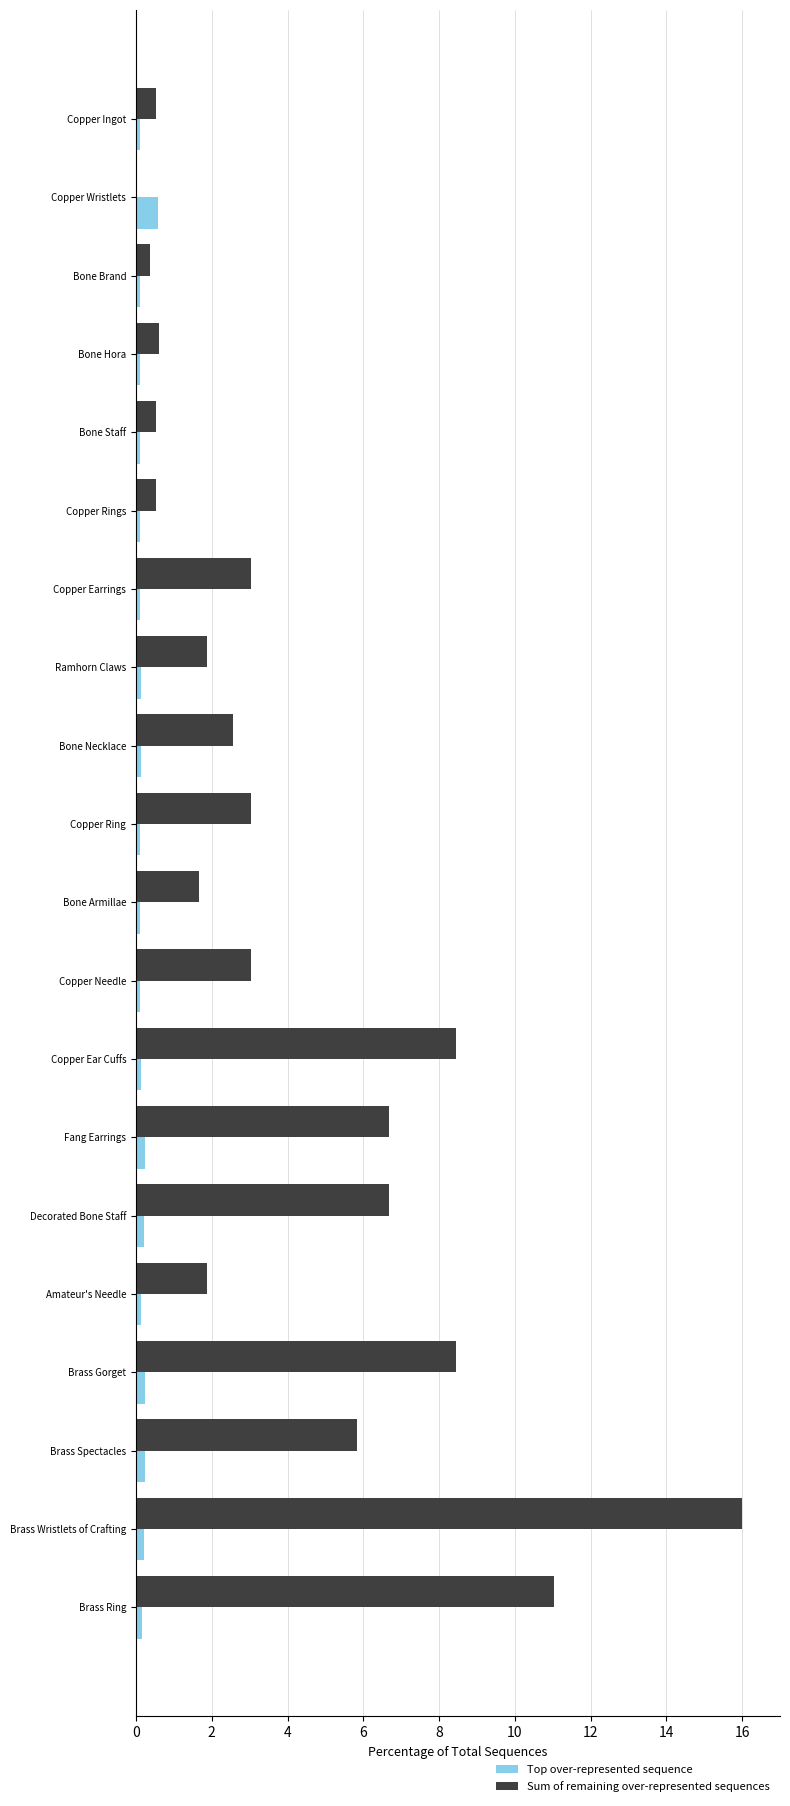

Between Ramhorn Claws and Brass Wristlets of Crafting, which series saw the biggest shift?

Sum of remaining over-represented sequences